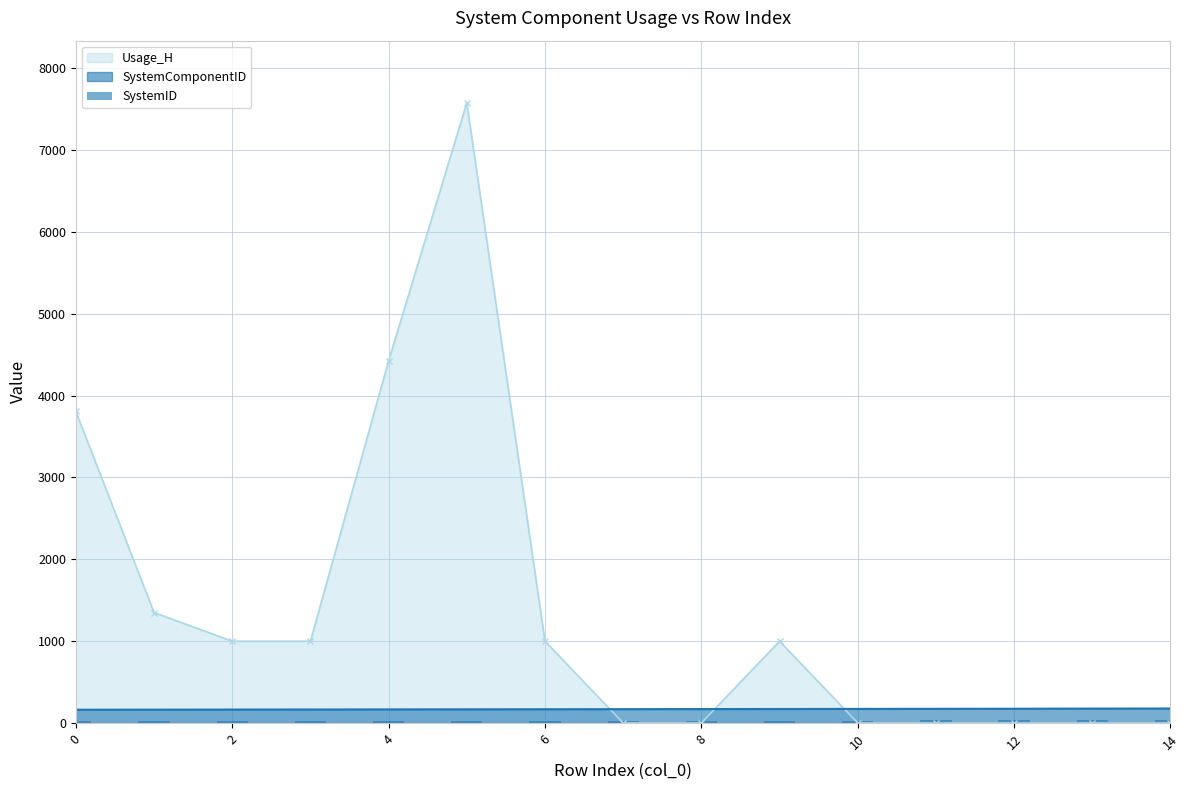

Does the chart contain stacked bars?

No